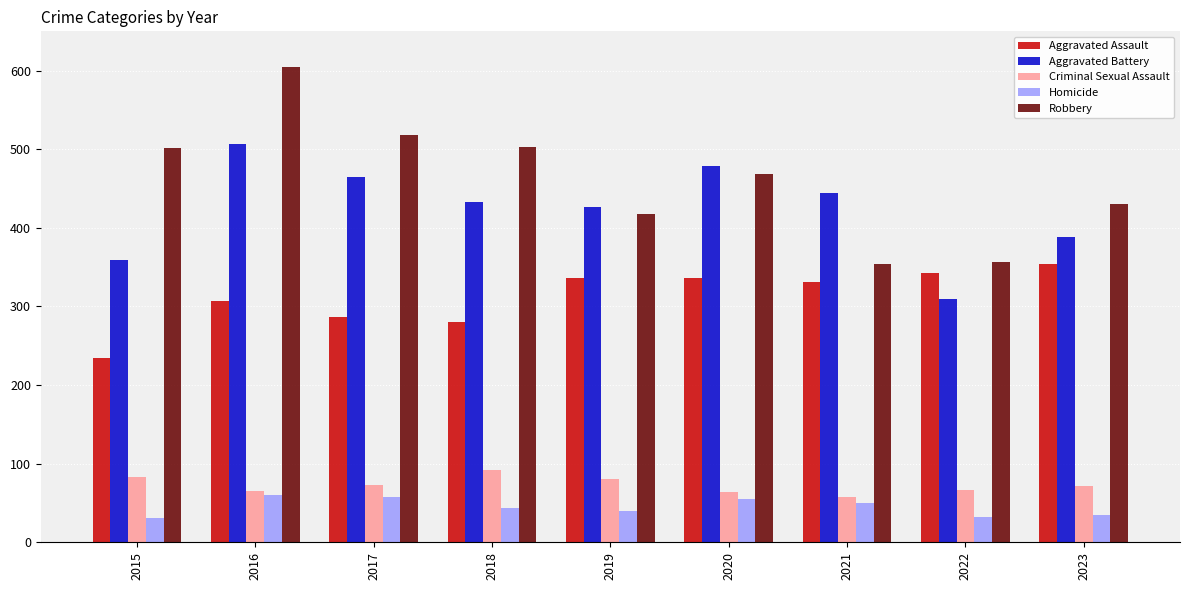

What are all the series names shown in the legend?

Aggravated Assault, Aggravated Battery, Criminal Sexual Assault, Homicide, Robbery